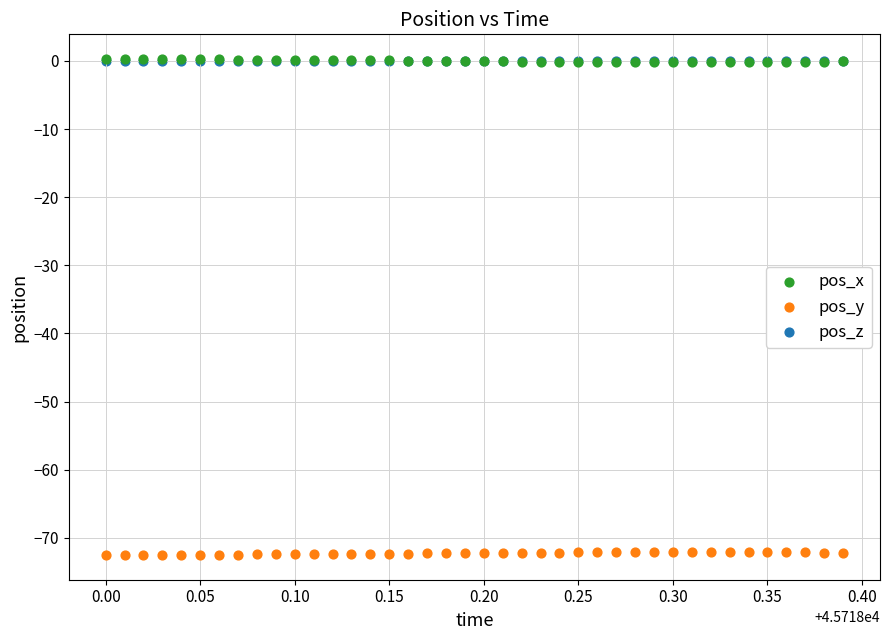

What are all the series names shown in the legend?

pos_x, pos_y, pos_z